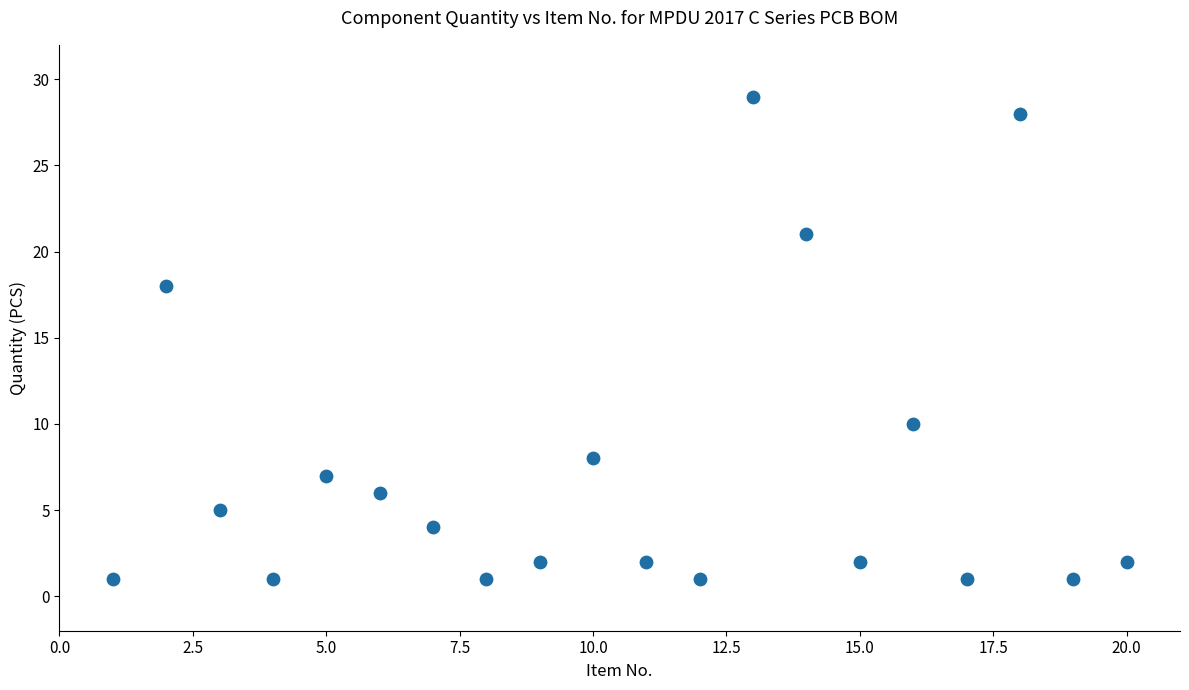

What is the range of Y values (max minus min)?

28